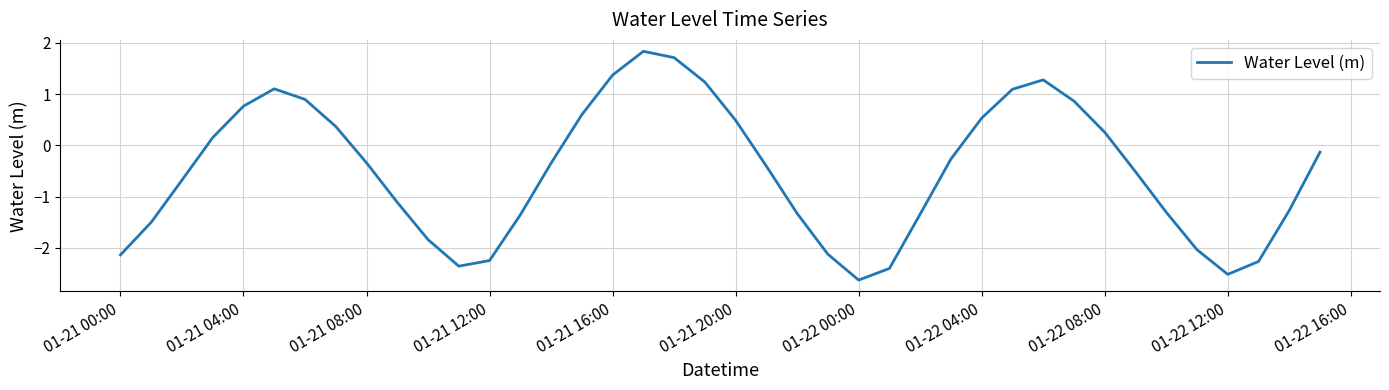

How many interior local valleys (lower than both neighbors) does the data have?

3